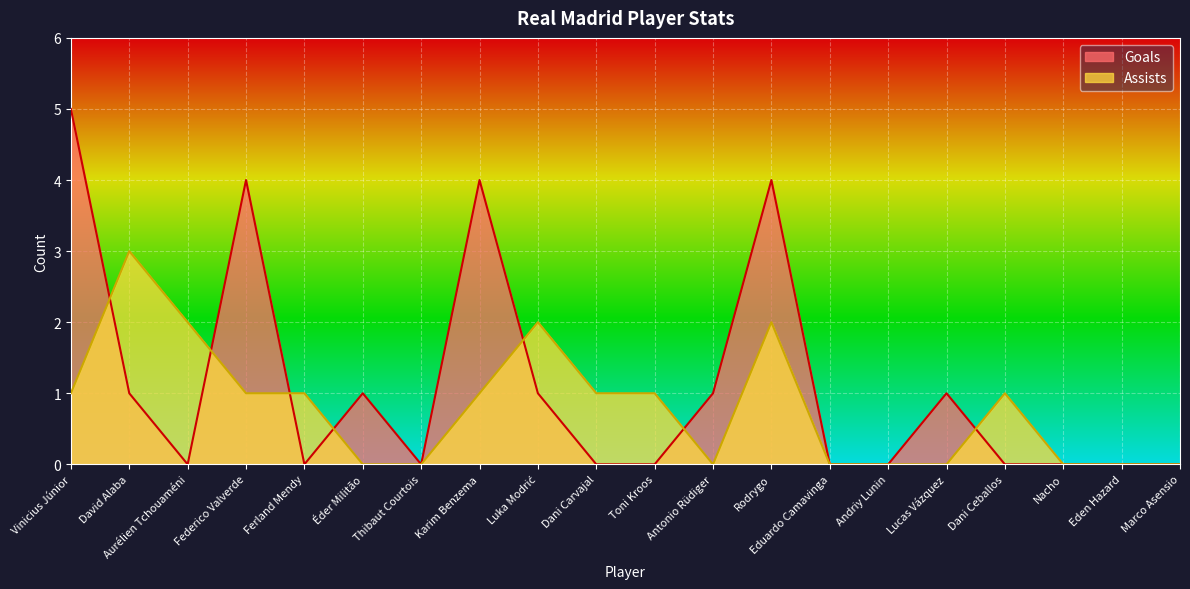

How many data points in Assists are above 1?

4